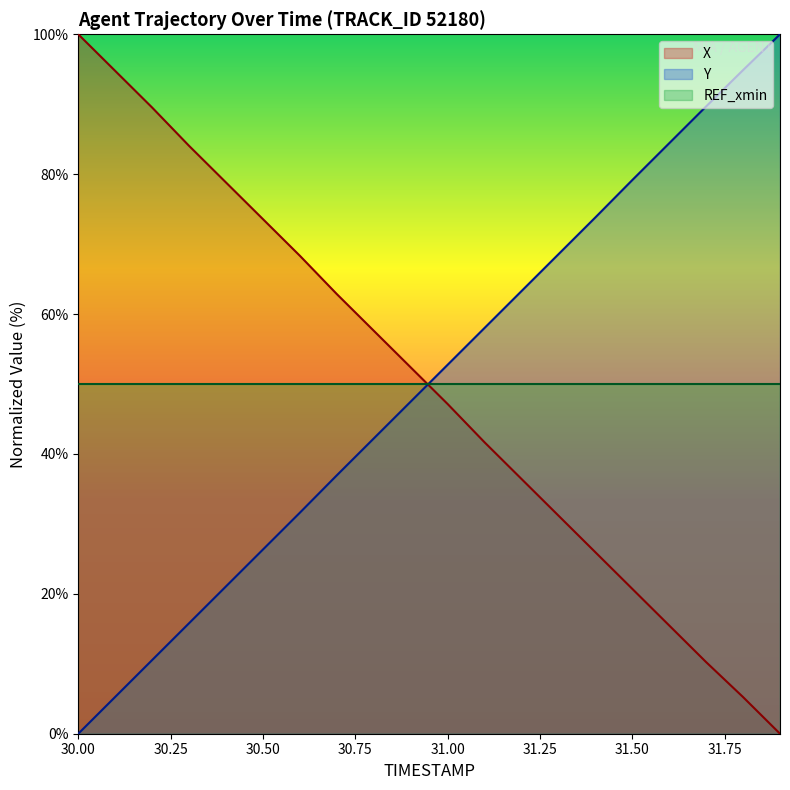

At which label is Y closest to 50?

30.9